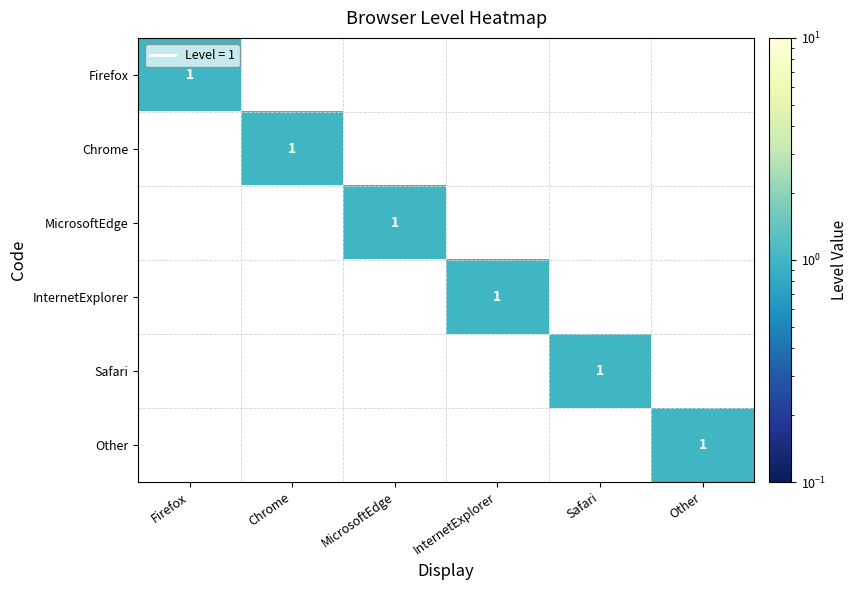

The InternetExplorer series shows 0 at InternetExplorer. True or false?

False